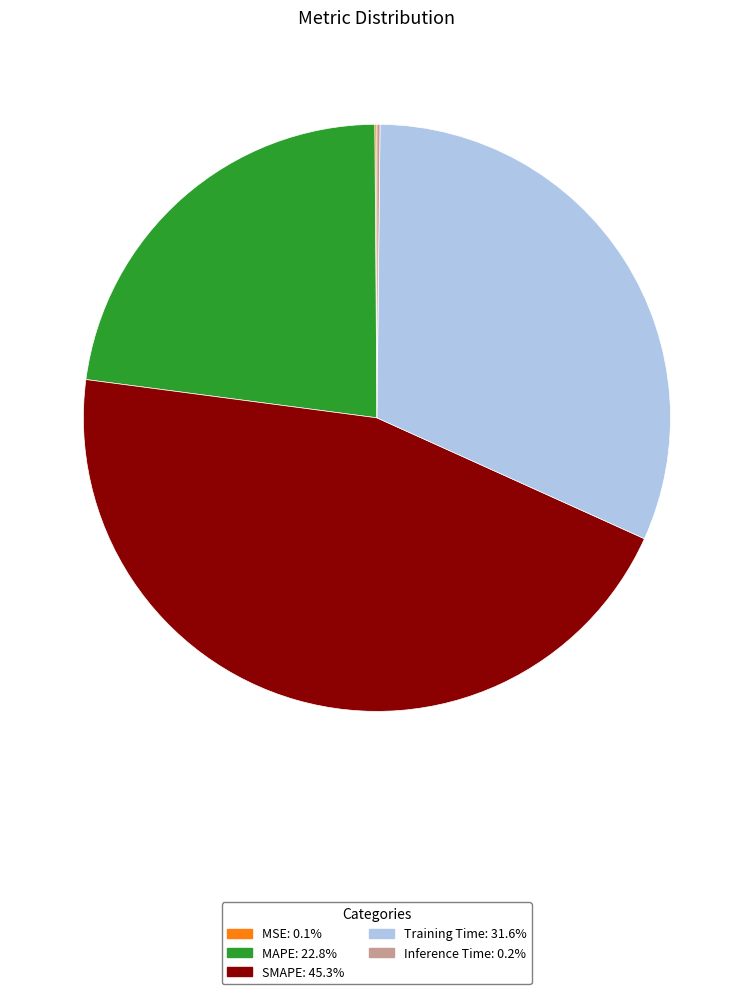

Does MAPE account for over 50% of the chart?

No